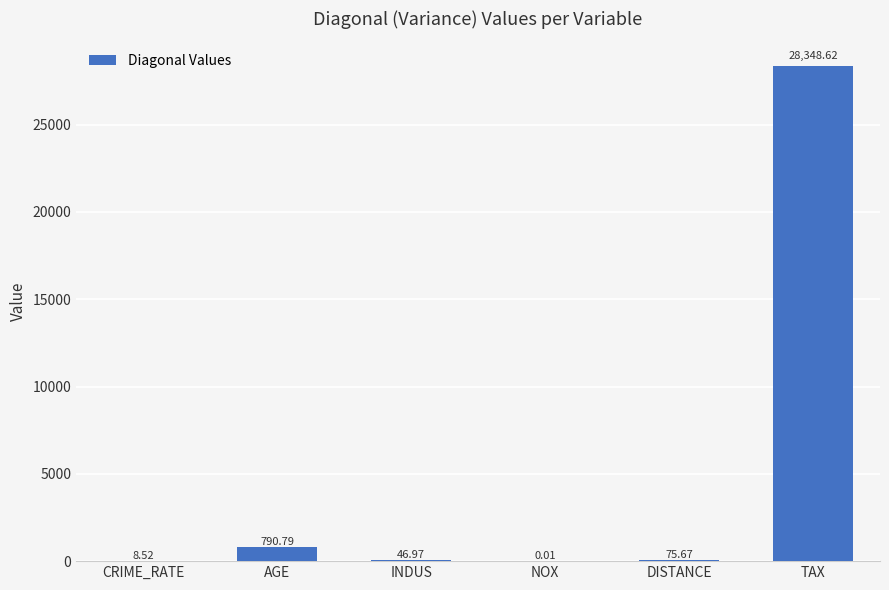

At which category does the chart reach its peak across all series?

TAX